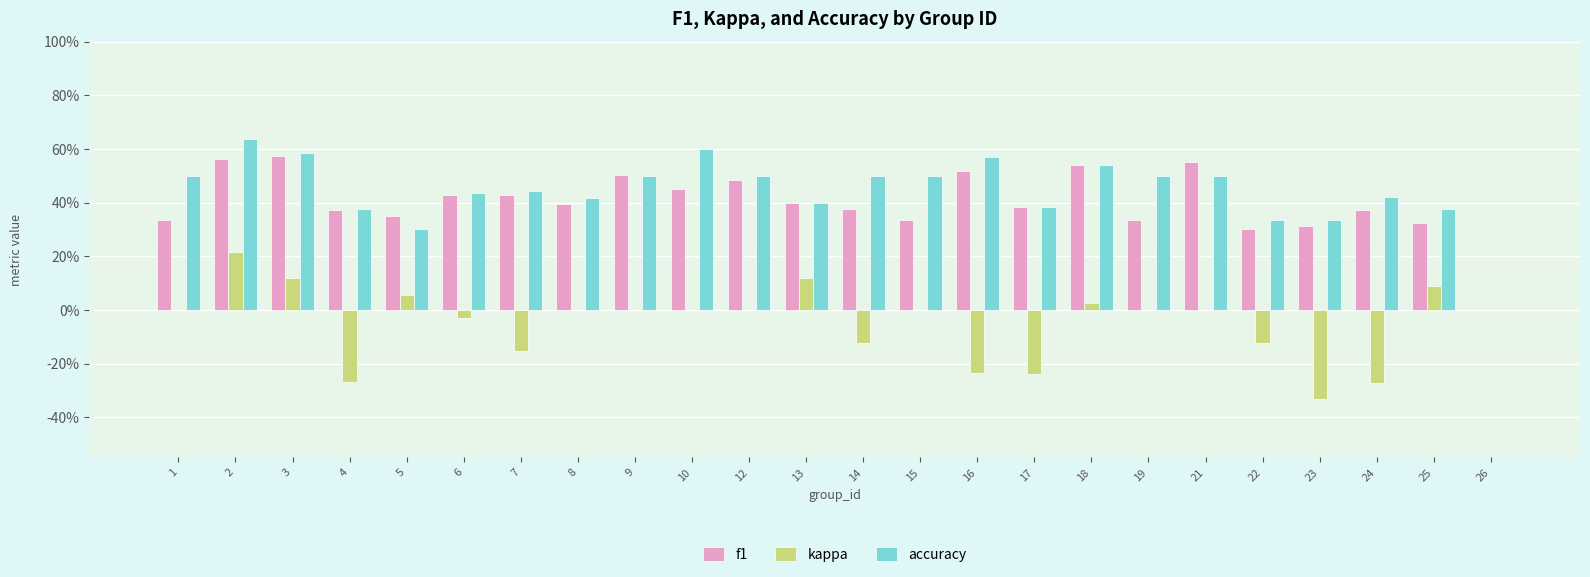

What are all the series names shown in the legend?

f1, kappa, accuracy